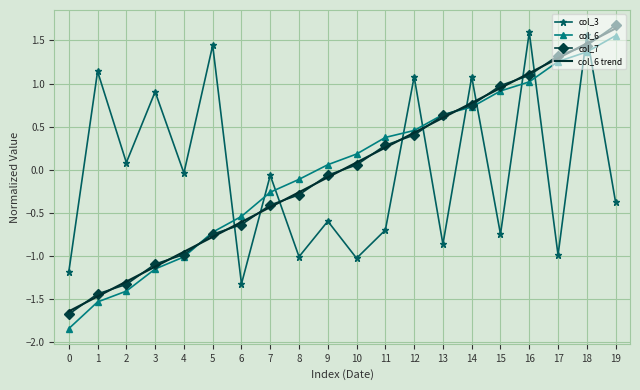

At how many categories does at least one series exceed 1?

8